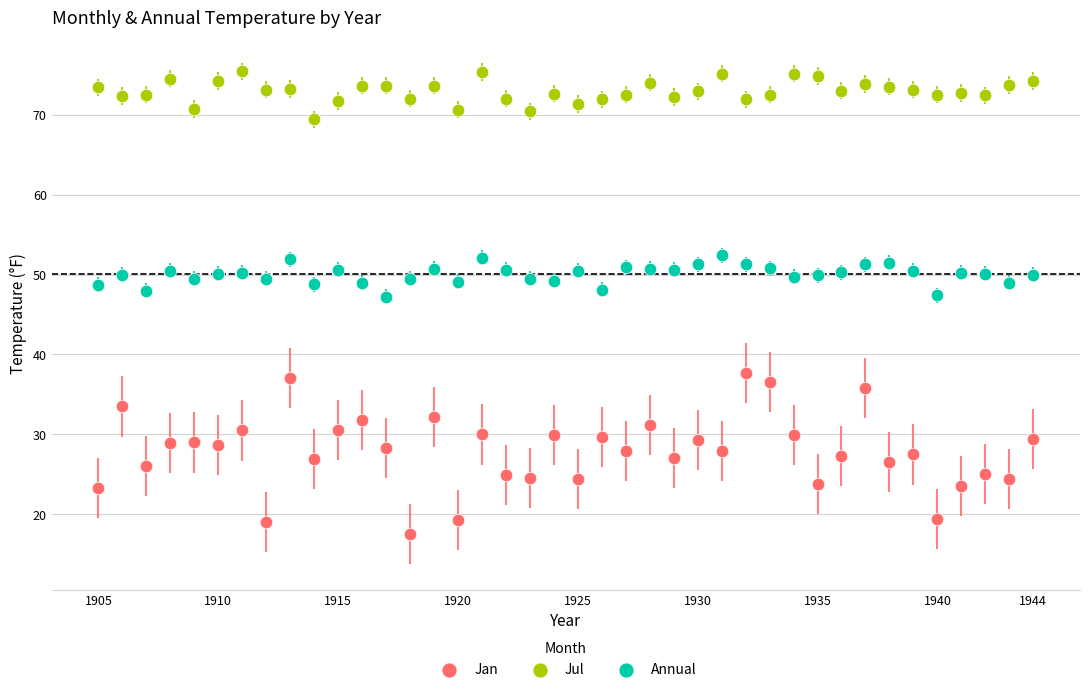

What is the X range (max minus min) for the scatter plot?

39.0